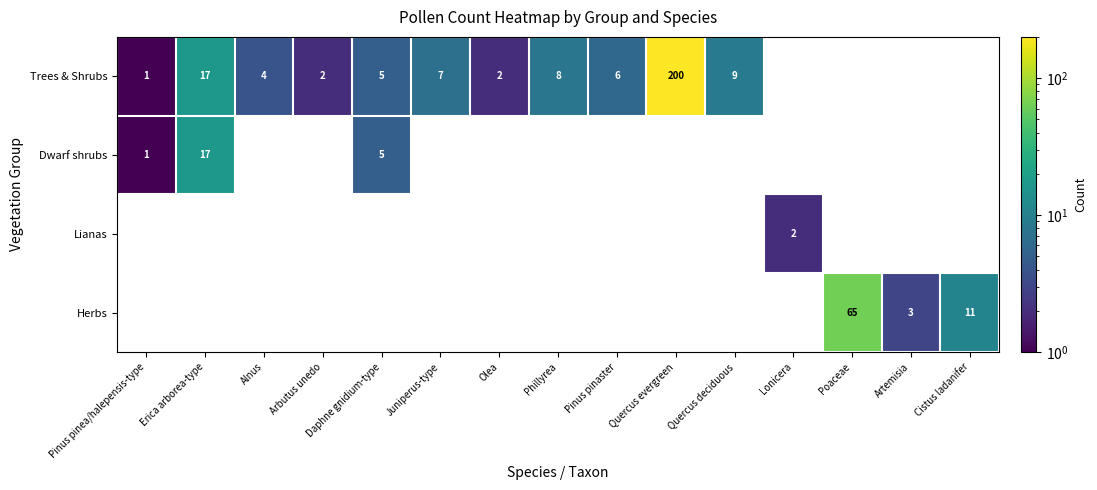

The value of Trees & Shrubs at Juniperus-type is 9. True or false?

False